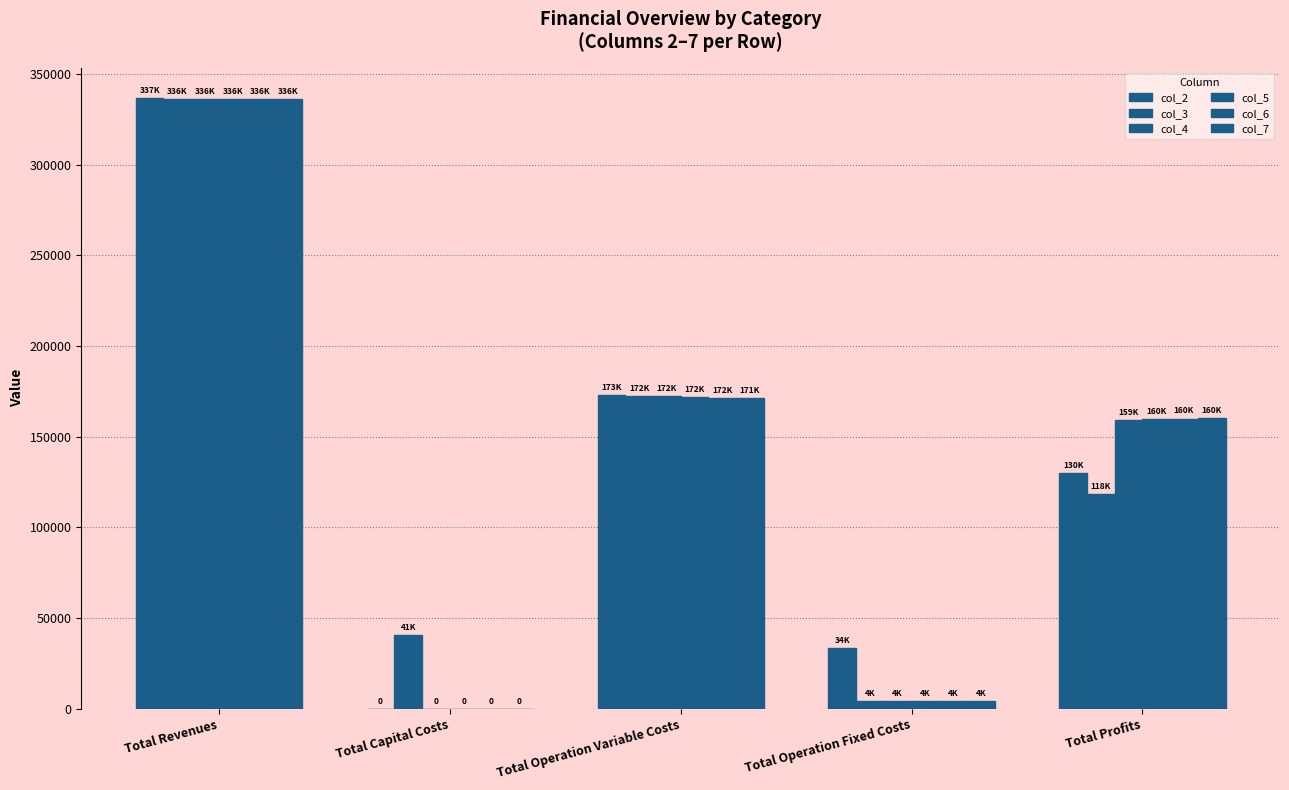

The col_5 series shows 217595.0 at Total Profits. True or false?

False